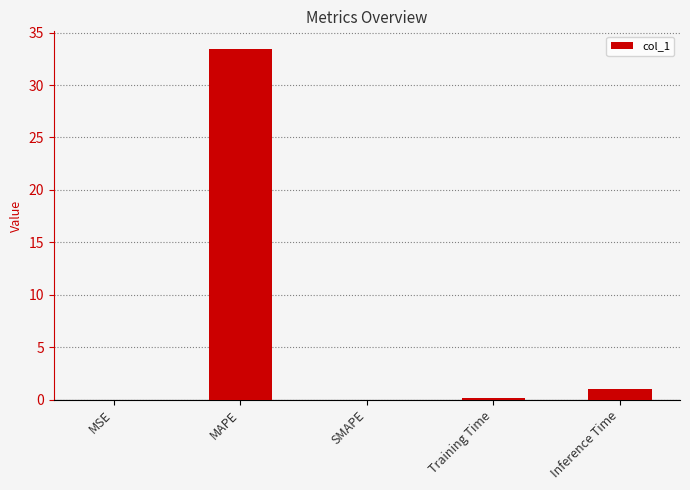

Are the bars horizontal?

No